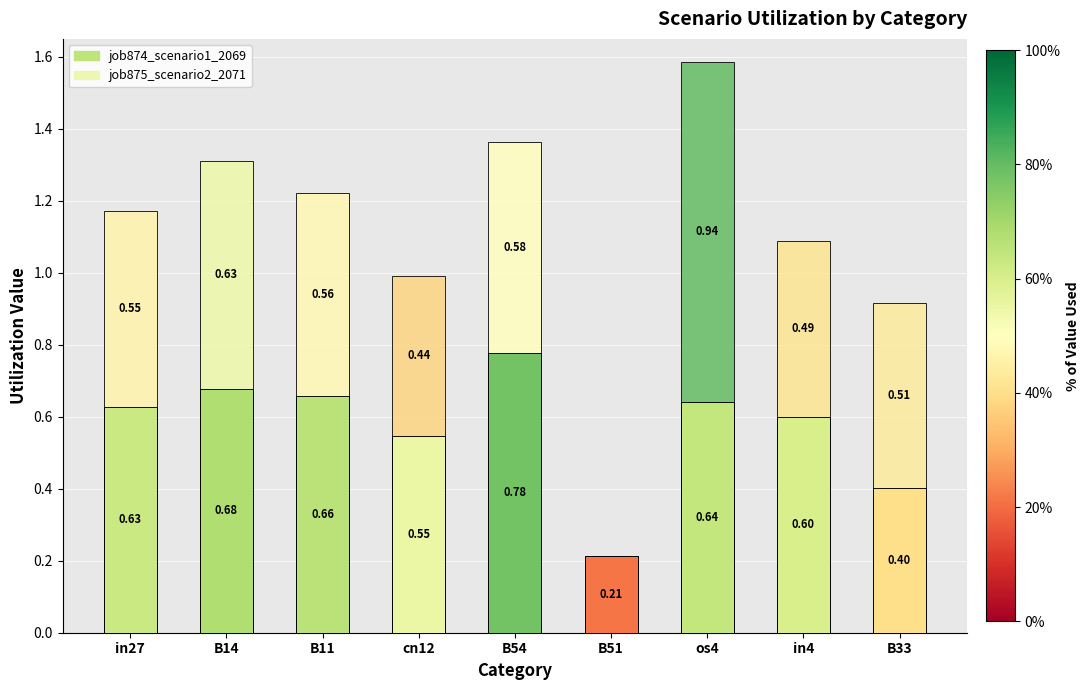

Does the chart contain stacked bars?

Yes